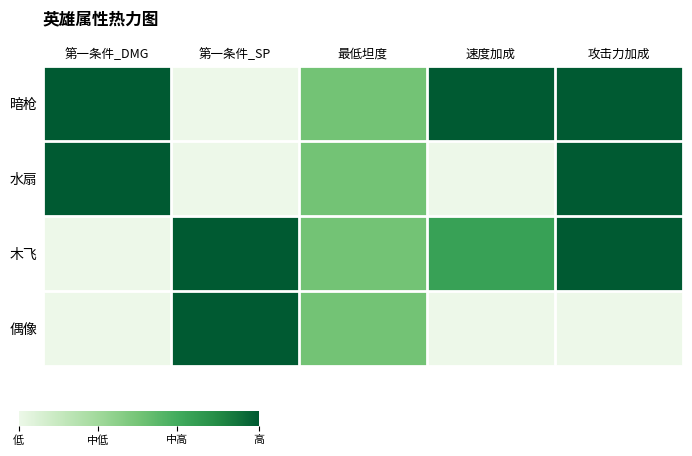

Reading right to left, transcribe all the data shown in this chart.

暗枪: 攻击力加成=1.0	速度加成=1.0	最低坦度=0.5	第一条件_SP=0.0	第一条件_DMG=1.0
水扇: 攻击力加成=1.0	速度加成=0.0	最低坦度=0.5	第一条件_SP=0.0	第一条件_DMG=1.0
木飞: 攻击力加成=1.0	速度加成=0.7	最低坦度=0.5	第一条件_SP=1.0	第一条件_DMG=0.0
偶像: 攻击力加成=0.0	速度加成=0.0	最低坦度=0.5	第一条件_SP=1.0	第一条件_DMG=0.0